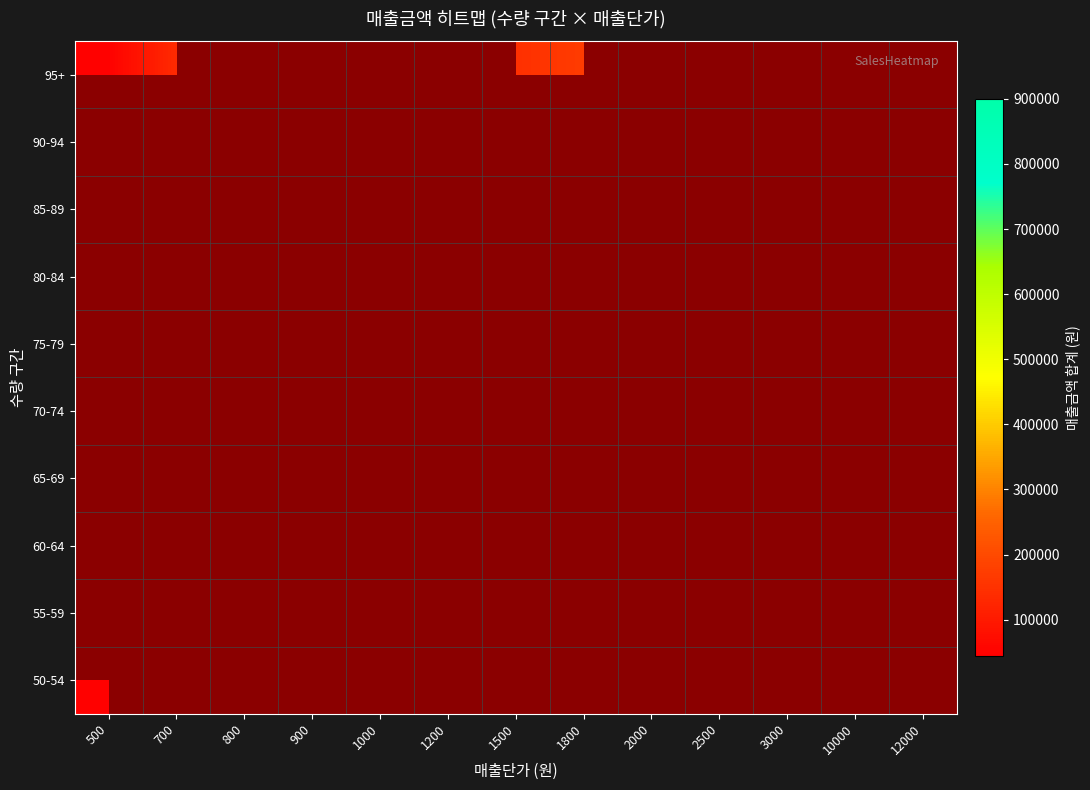

How many data points does each series have?

13